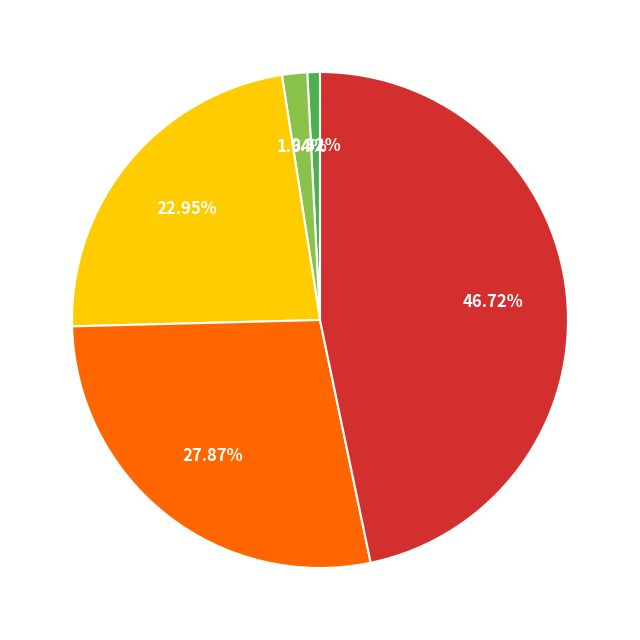

Is there a majority slice in this chart?

No